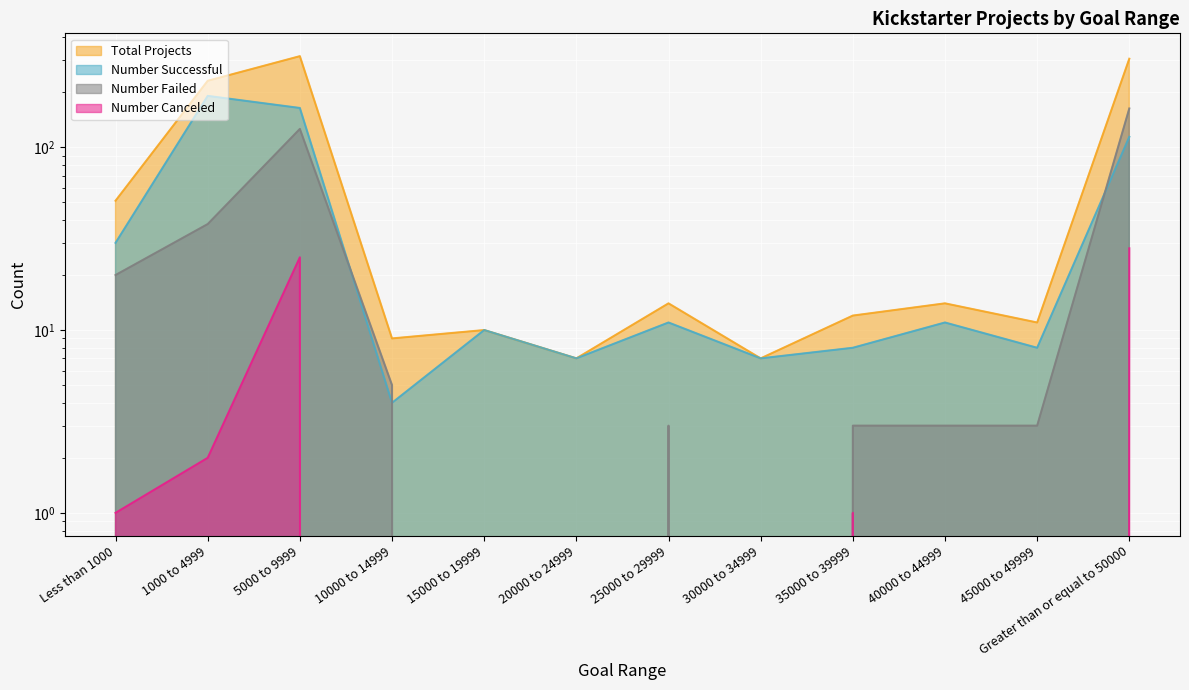

What is the difference between the maximum and second lowest values in the Total Projects series?

308